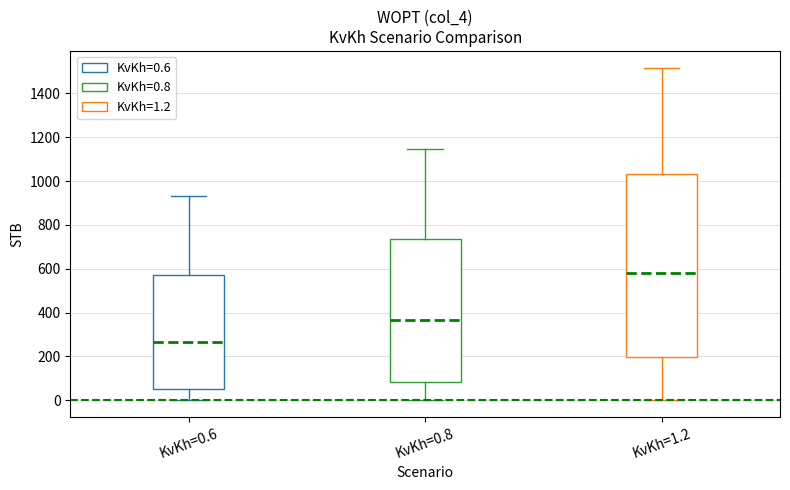

Comparing the boxes themselves (not the whiskers), which one is the tallest?

KvKh=1.2